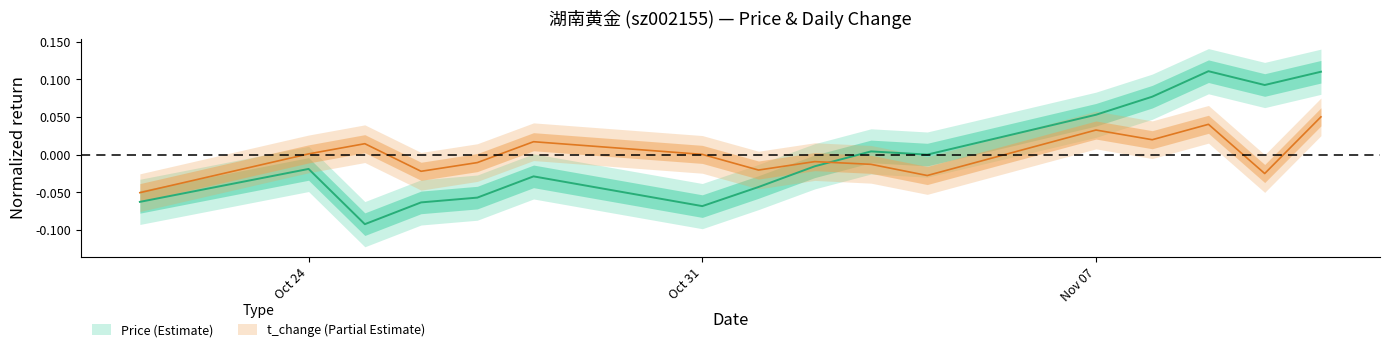

Which series changed the most between 2022-10-25 and 2022-11-11?

price